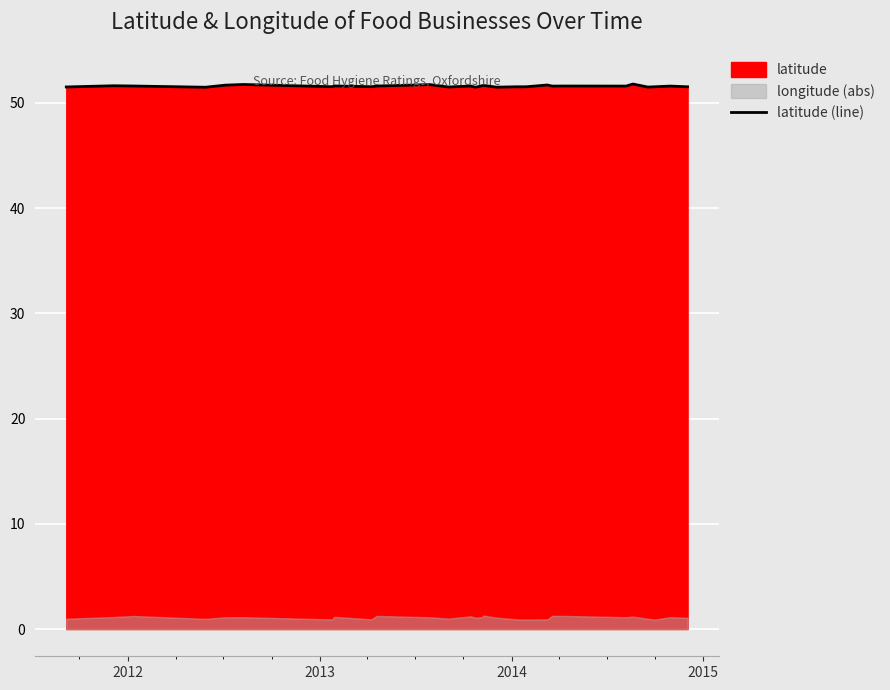

What is the average value?

51.6